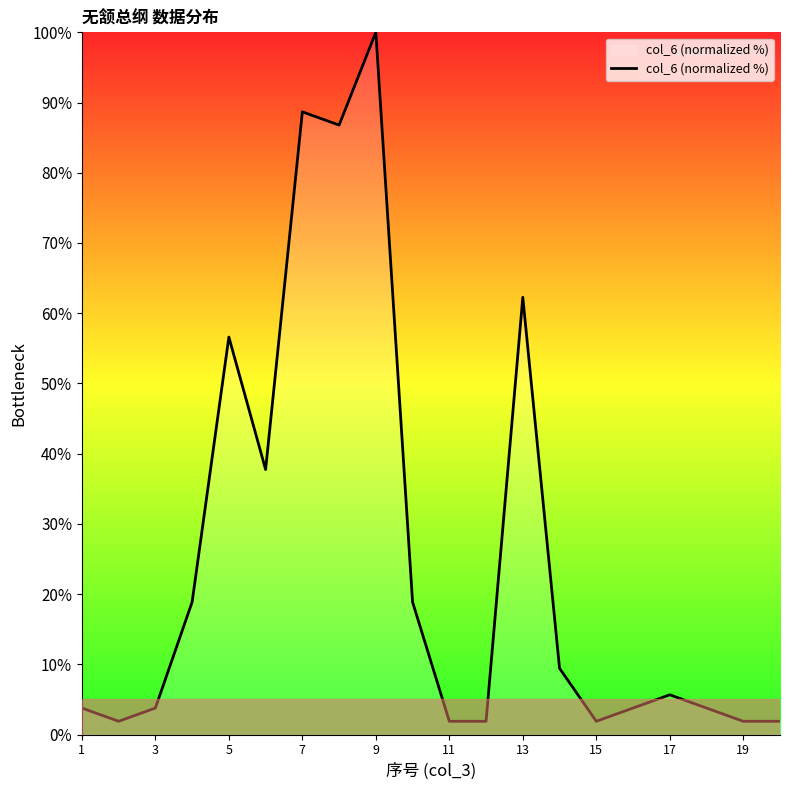

What is the maximum value shown in the chart?

100.0